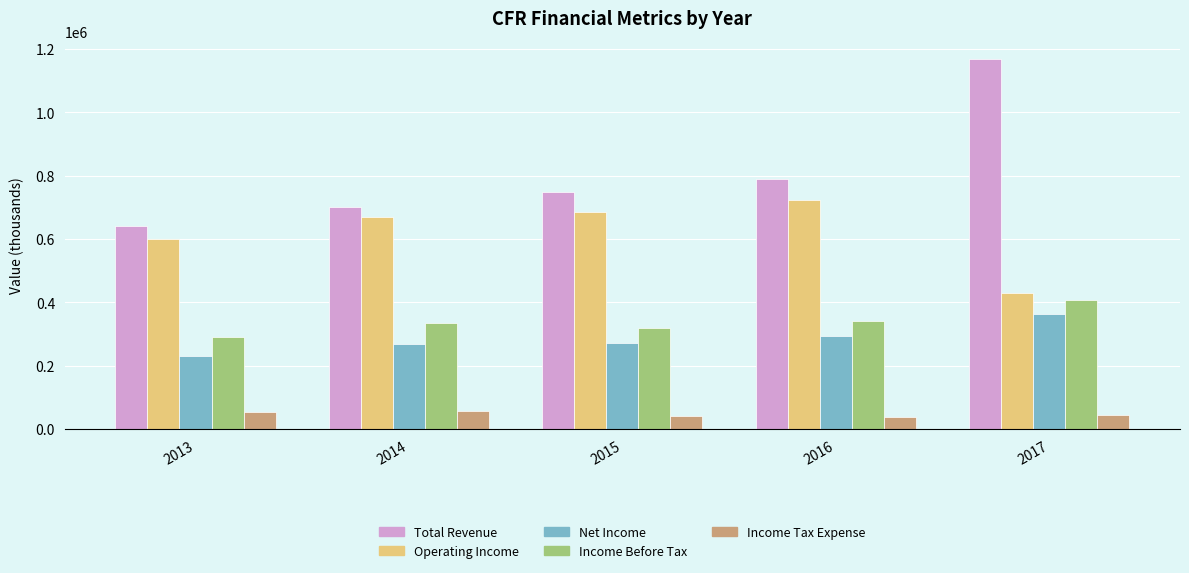

How many distinct data groups are displayed?

5